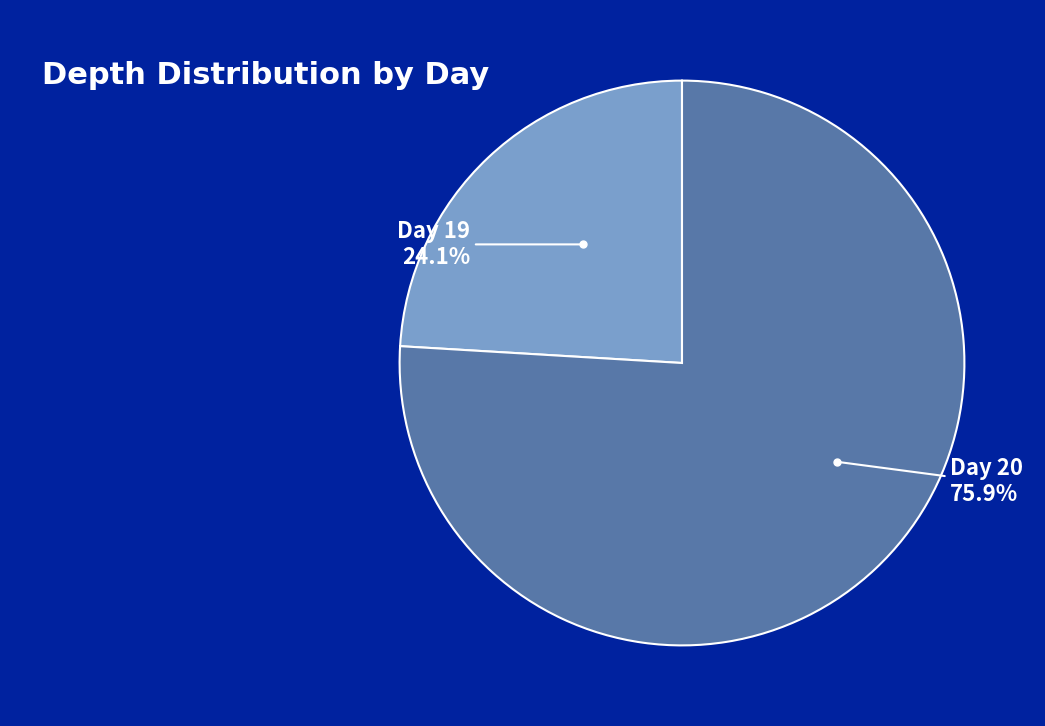

Is the sum of Day 19 and Day 20 greater than half?

Yes